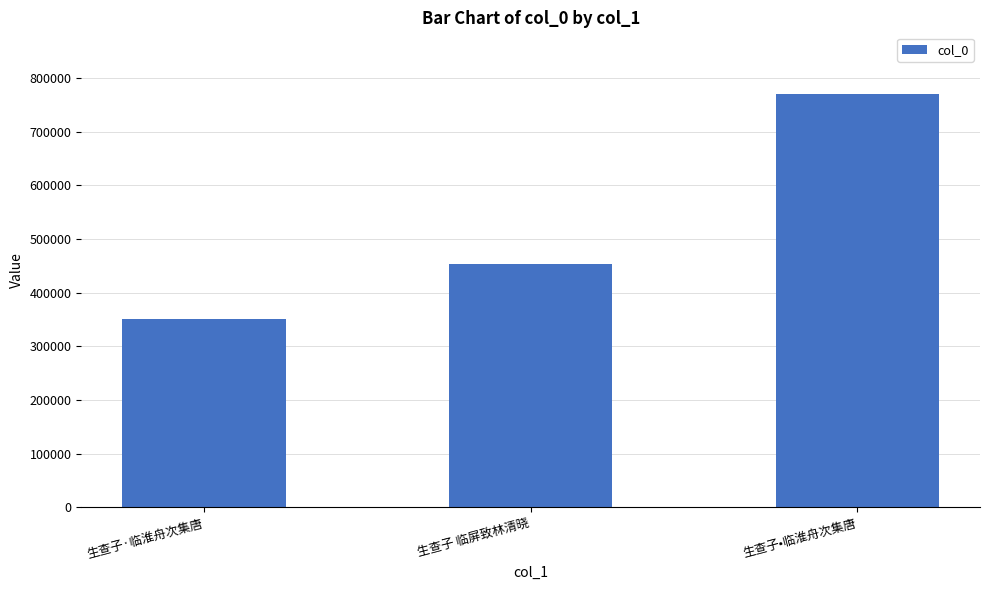

Is it true that the value at 生查子 临屏致林清晓 is 453581?

True